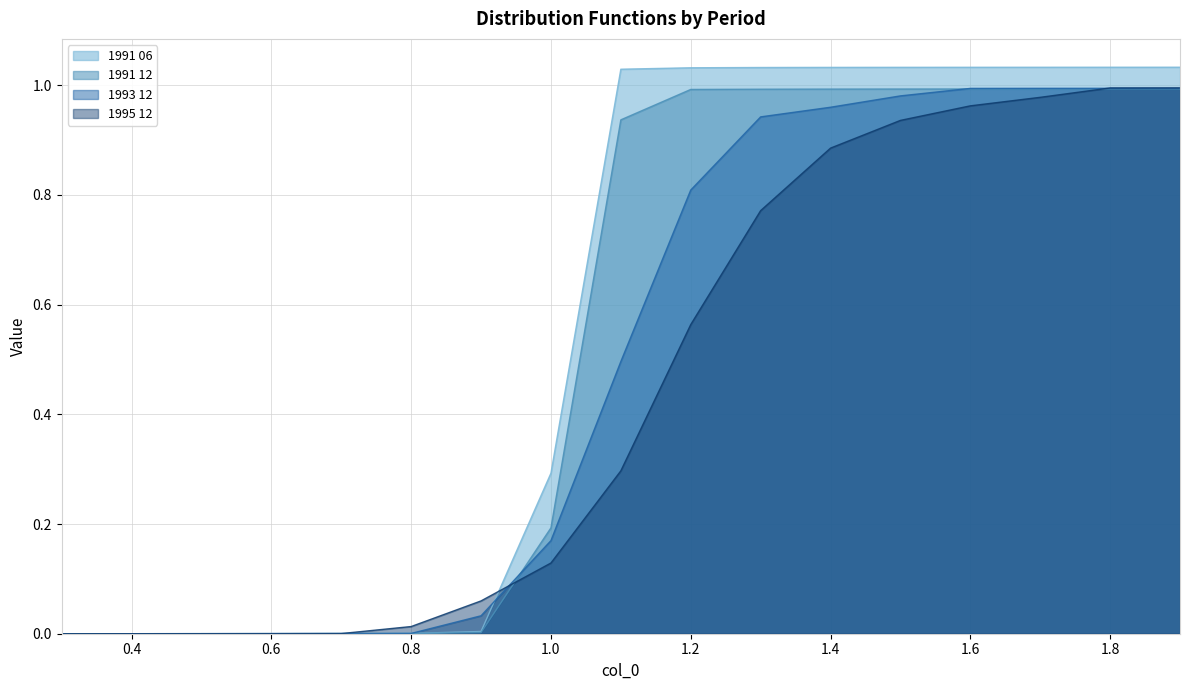

Reading left to right, extract all data points from this chart.

1991 06: 0.3=0.0	0.4=0.0	0.5=0.0	0.6=0.0	0.7=0.0	0.8=0.0	0.9=0.0	1.0=0.3	1.1=1.0	1.2=1.0	1.3=1.0	1.4=1.0	1.5=1.0	1.6=1.0	1.7=1.0	1.8=1.0	1.9=1.0
1991 12: 0.3=0.0	0.4=0.0	0.5=0.0	0.6=0.0	0.7=0.0	0.8=0.0	0.9=0.0	1.0=0.2	1.1=0.9	1.2=1.0	1.3=1.0	1.4=1.0	1.5=1.0	1.6=1.0	1.7=1.0	1.8=1.0	1.9=1.0
1993 12: 0.3=0.0	0.4=0.0	0.5=0.0	0.6=0.0	0.7=0.0	0.8=0.0	0.9=0.0	1.0=0.2	1.1=0.5	1.2=0.8	1.3=0.9	1.4=1.0	1.5=1.0	1.6=1.0	1.7=1.0	1.8=1.0	1.9=1.0
1995 12: 0.3=0.0	0.4=0.0	0.5=0.0	0.6=0.0	0.7=0.0	0.8=0.0	0.9=0.1	1.0=0.1	1.1=0.3	1.2=0.6	1.3=0.8	1.4=0.9	1.5=0.9	1.6=1.0	1.7=1.0	1.8=1.0	1.9=1.0